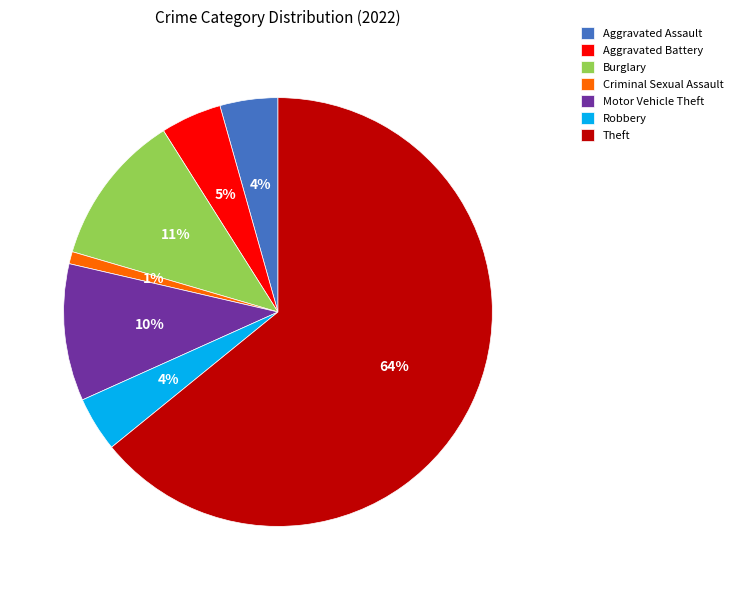

Which slice represents more than half of the pie?

Theft